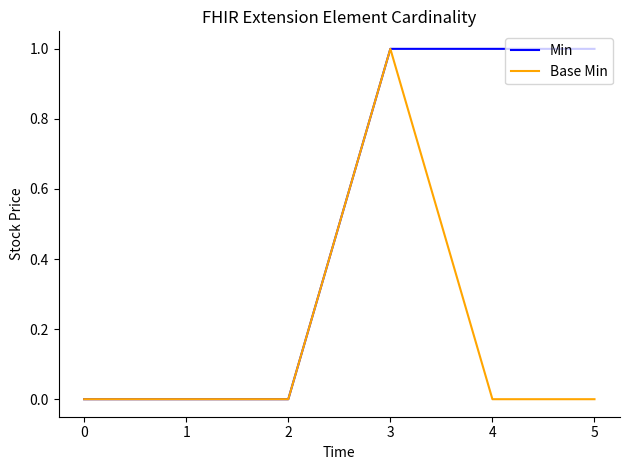

The value of Base Min at 0 is -1. True or false?

False